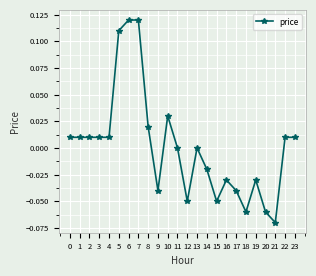

True or false: the data has more than 0 interior local peaks.

True